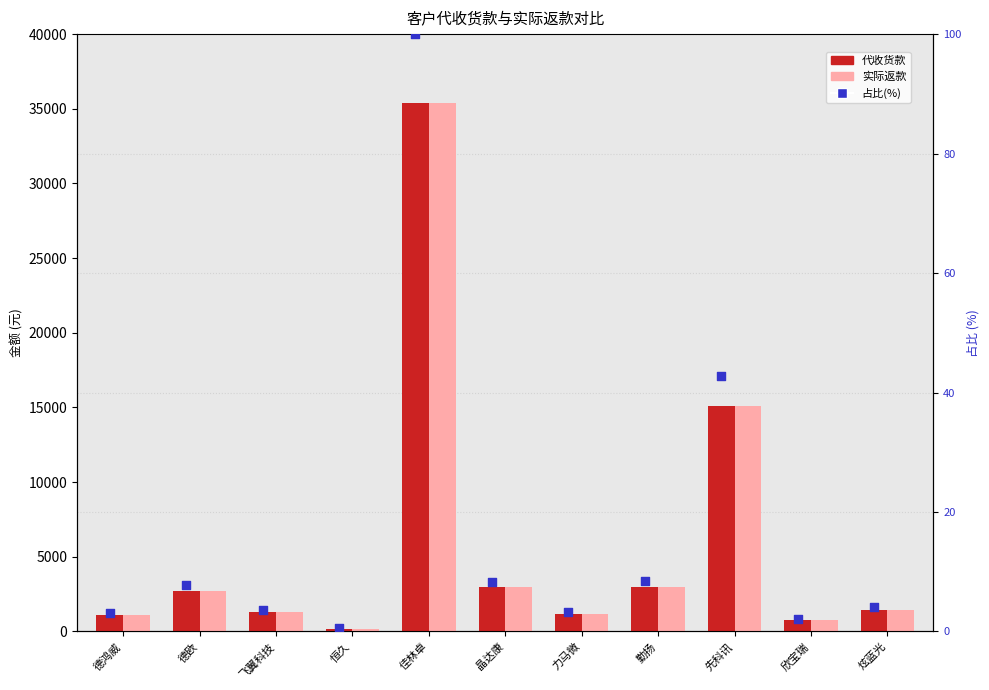

At which category is the sum across all series the highest?

佳林卓